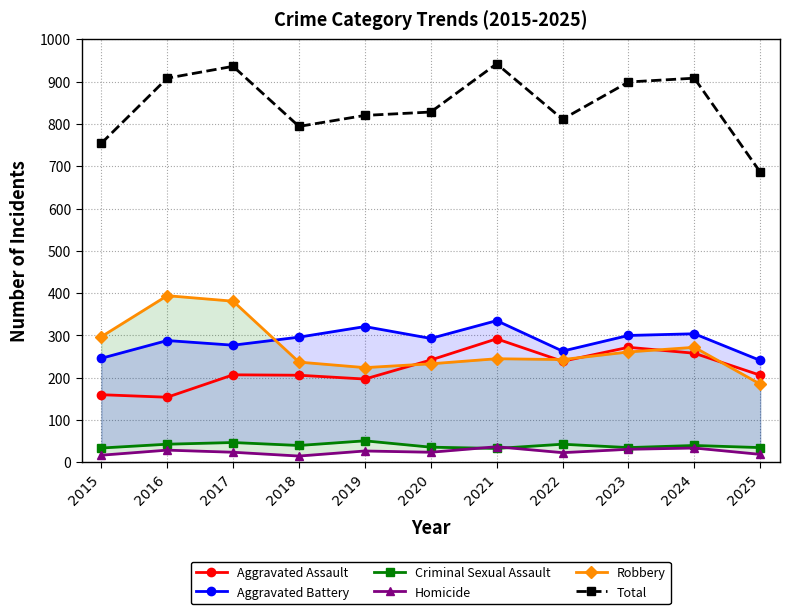

The Robbery series shows 356 at 2022. True or false?

False